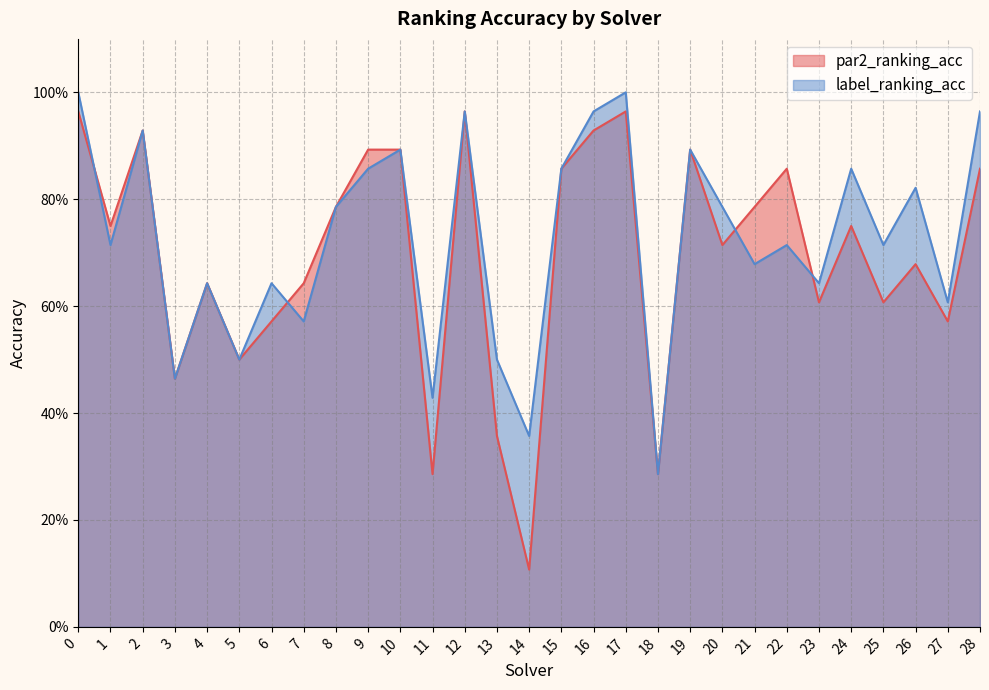

Where is par2_ranking_acc nearest to the value 0?

14